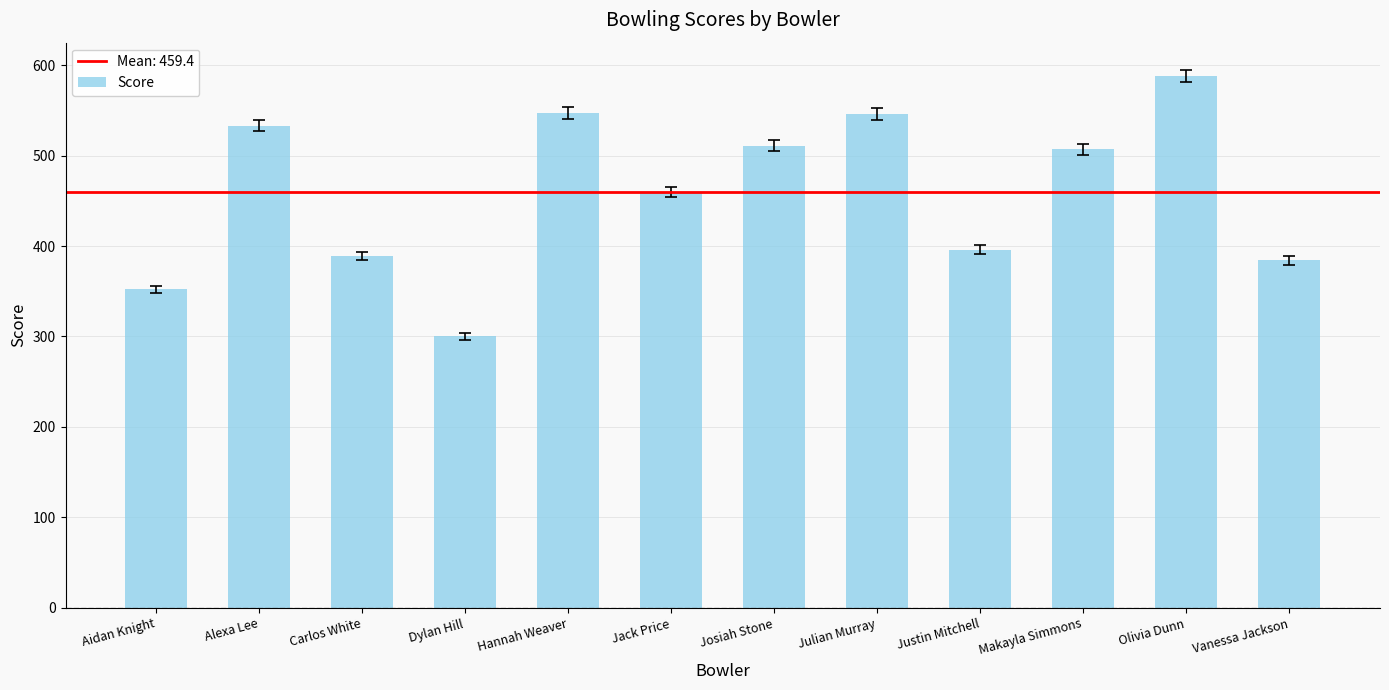

What is the sum of the values at Vanessa Jackson and Makayla Simmons?

891